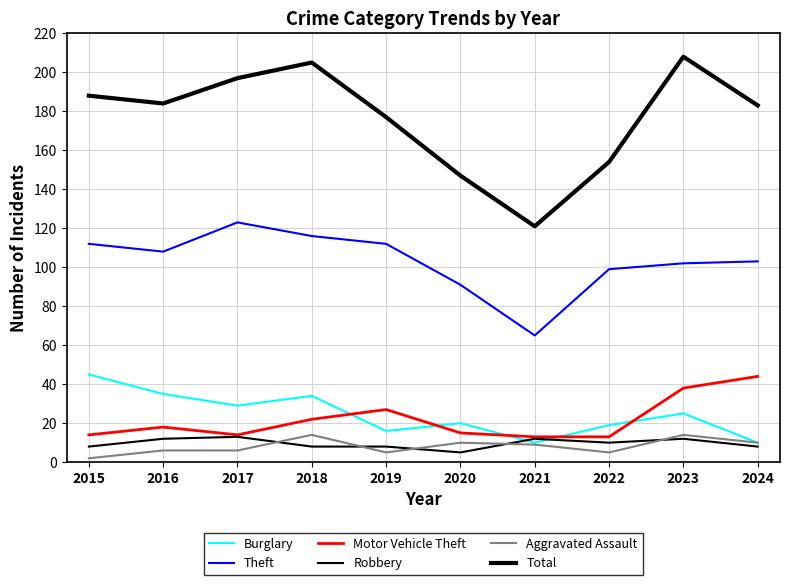

At 2024, list the series in order from largest to smallest.

Total, Theft, Motor Vehicle Theft, Burglary, Aggravated Assault, Robbery